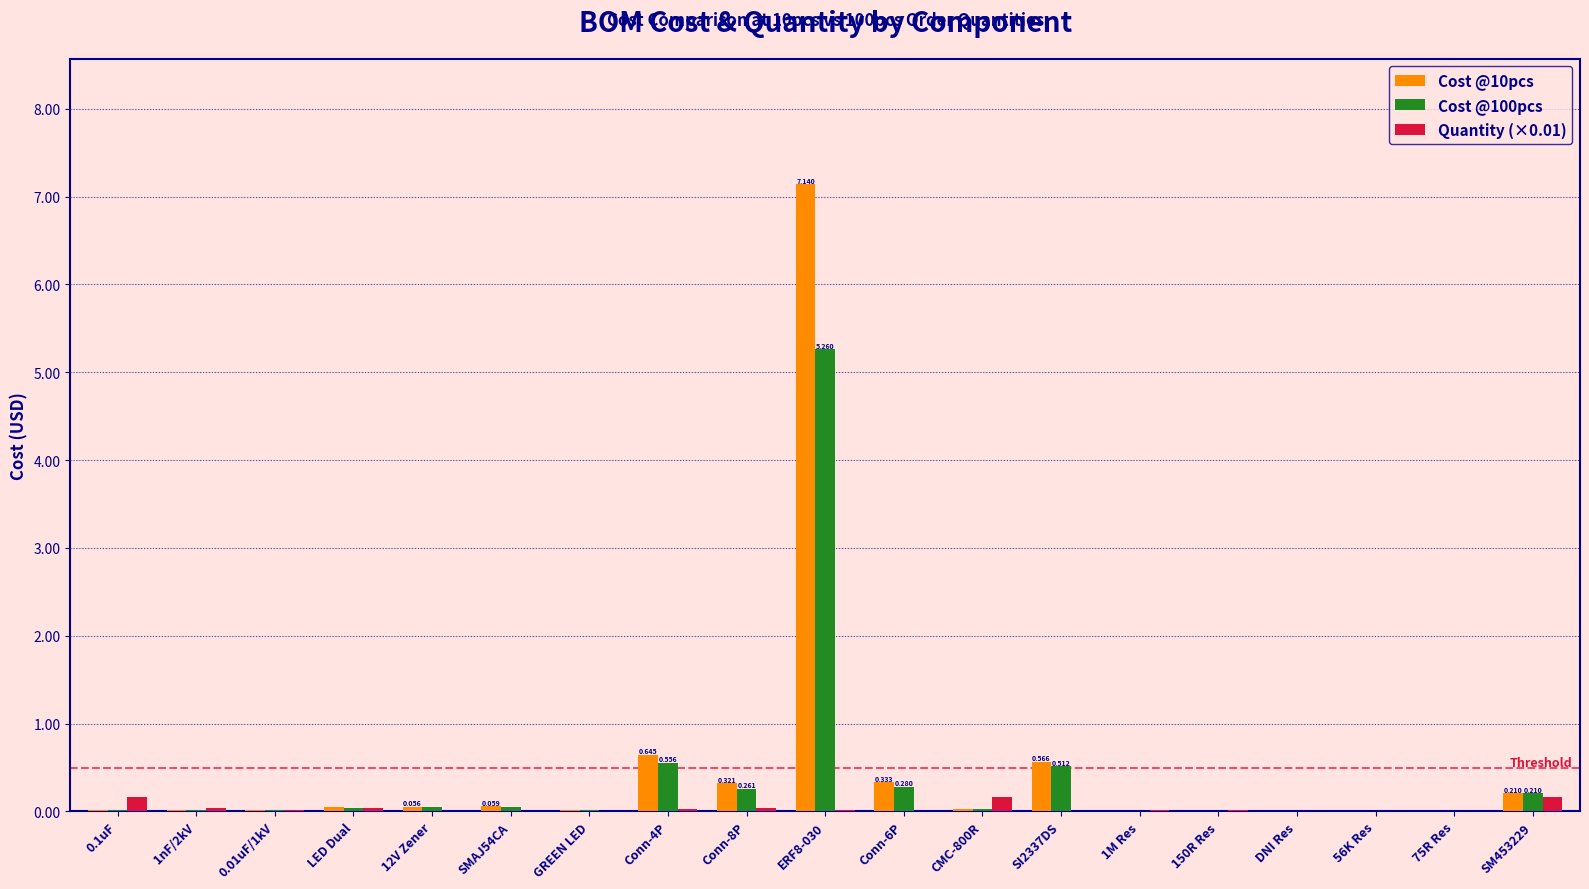

Where is Quantity (×0.01) nearest to the value 0?

12V Zener